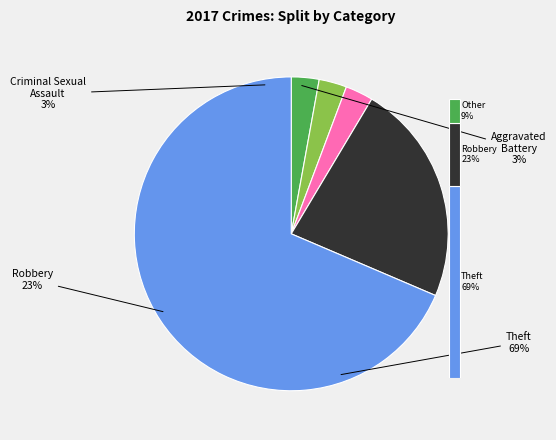

What portion of the pie excludes Aggravated Assault?

97.1%